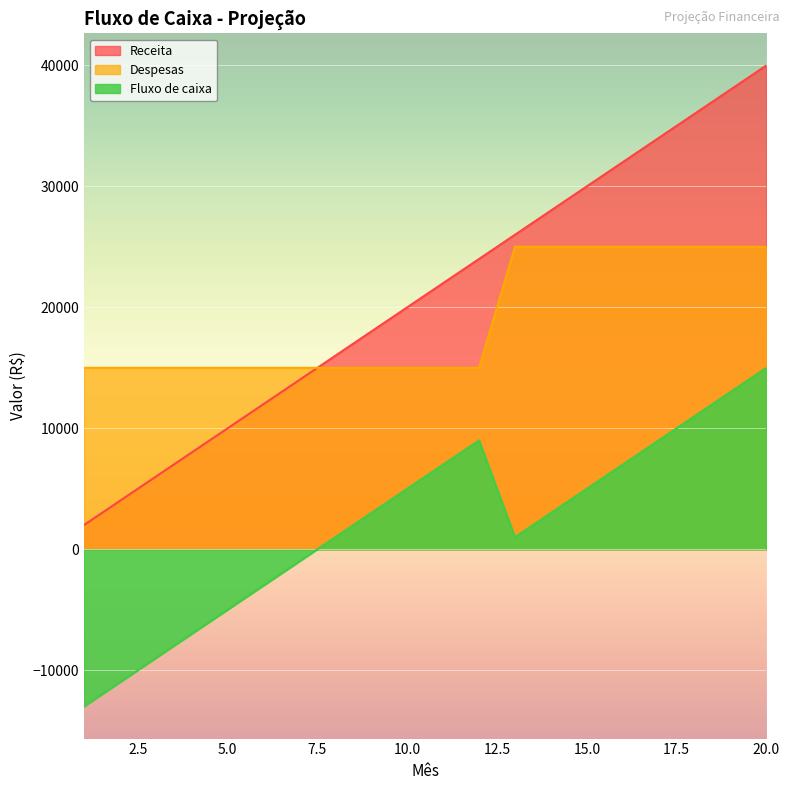

True or false: Despesas has a value of 17000 at 15.0.

False